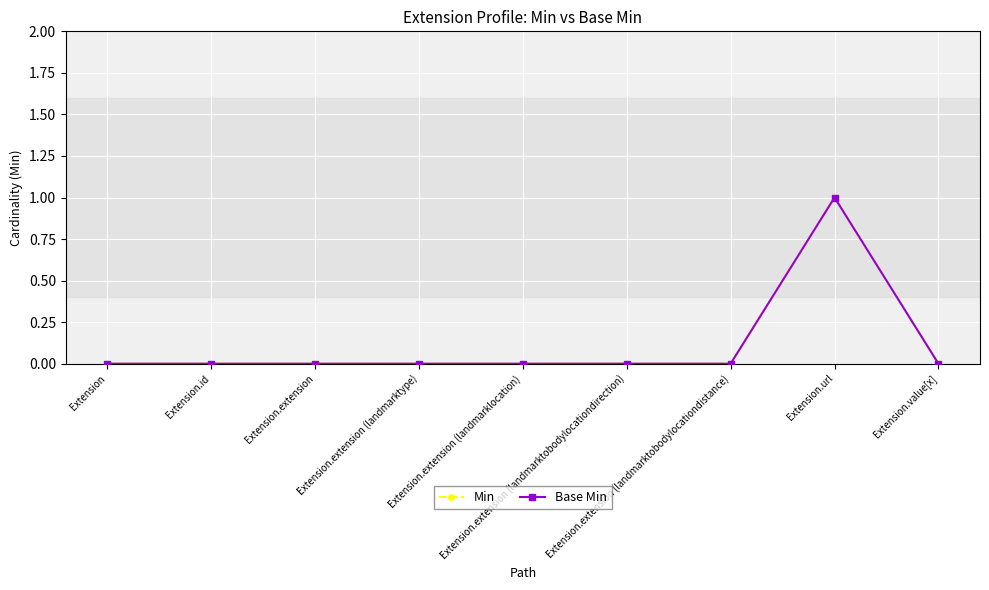

True or false: Base Min and Min intersect in this chart.

False